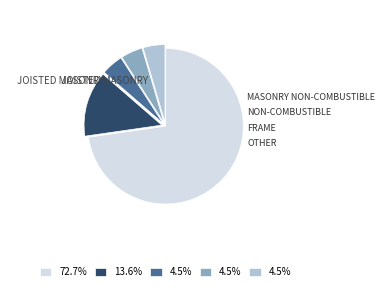

Does any single category account for the majority?

Yes